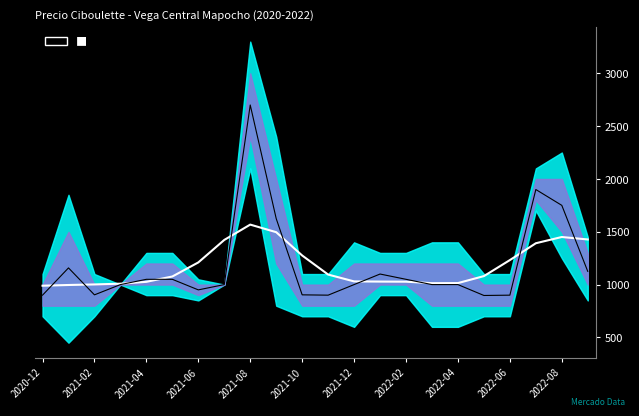

The value of Precio promedio ponderado at 2021-10 is 380.4. True or false?

False